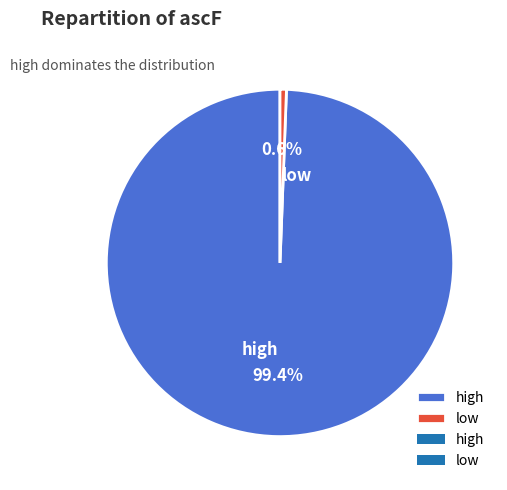

To the nearest percent, what portion does low represent?

1%